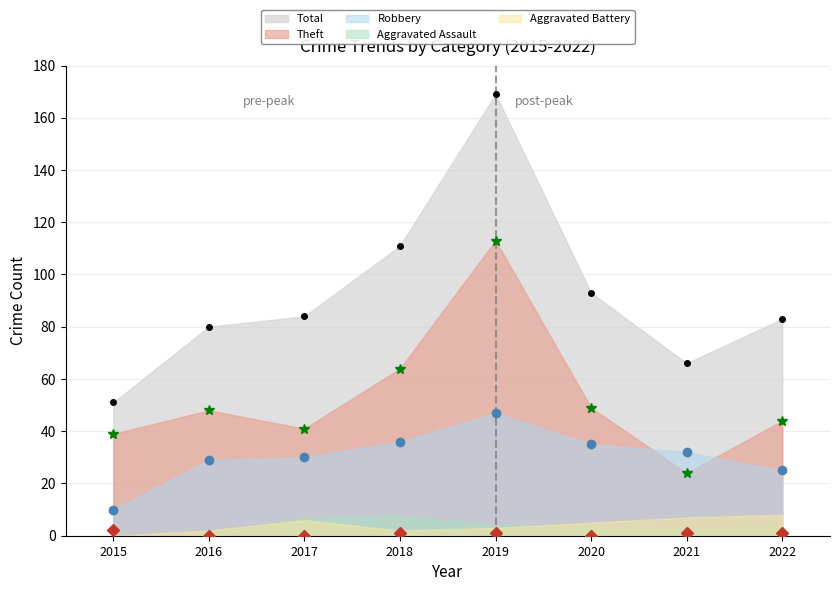

What is the difference between the maximum and minimum values in the Theft (points) series?

89